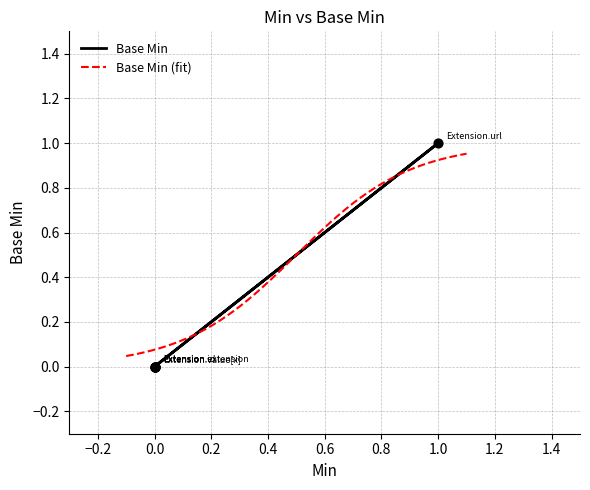

Which has a higher value, Extension.extension or Extension?

Extension.extension